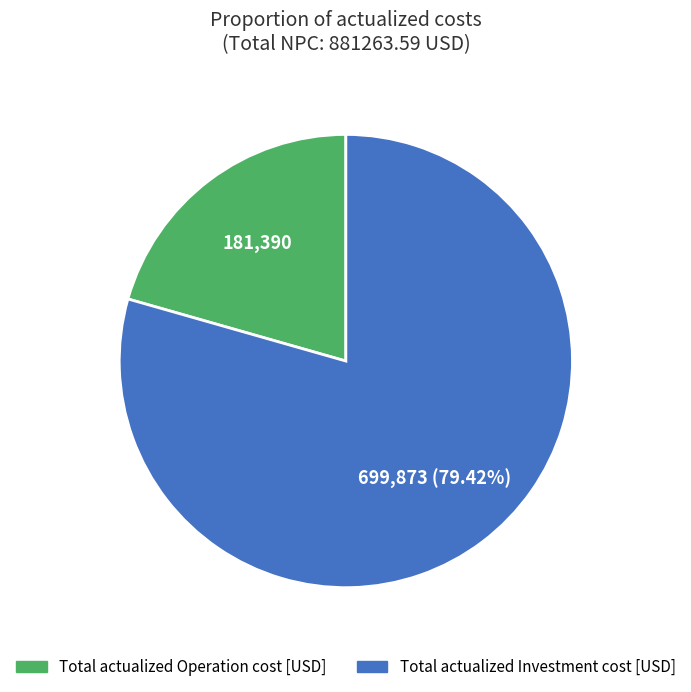

How many segments does this pie chart have?

2